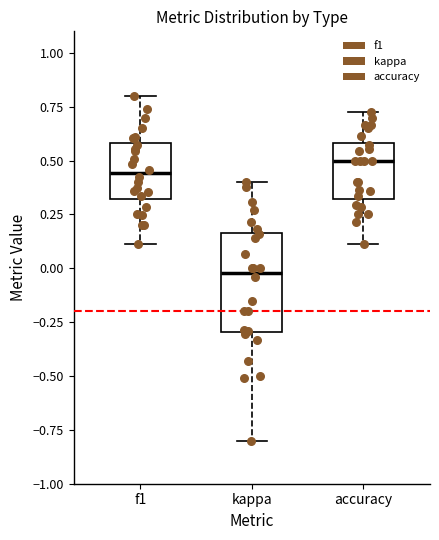

Where does the upper whisker of the box for accuracy end on the y-axis? The values are not printed on the chart, so give them approximately, as read against the axis.

0.75